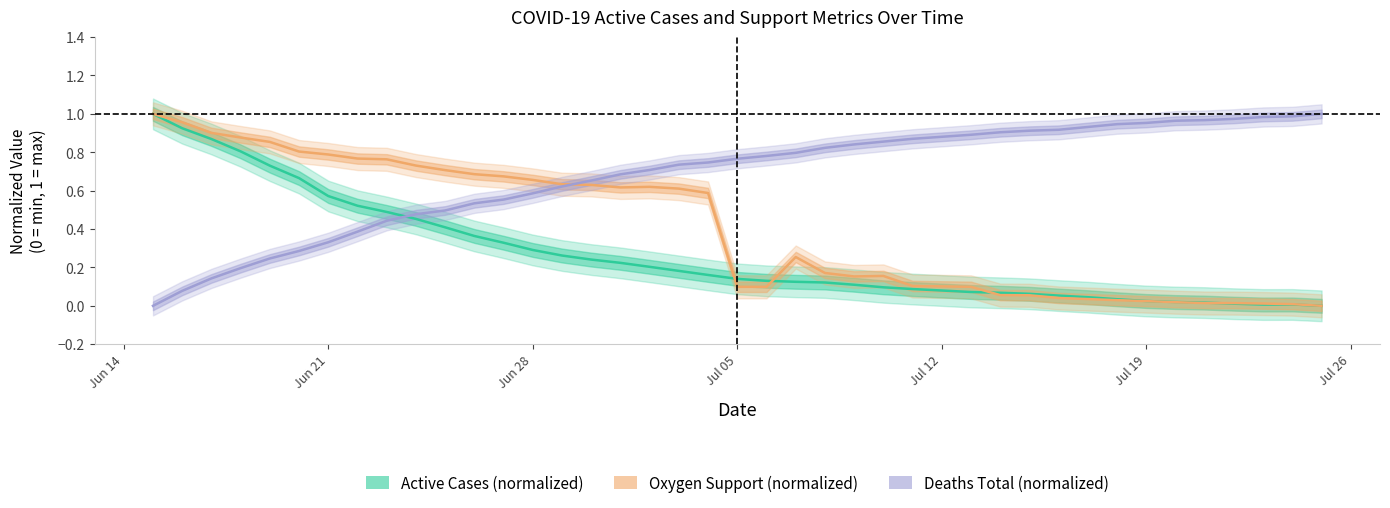

What is the highest value of the Oxygen Support (normalized) series?

1.0